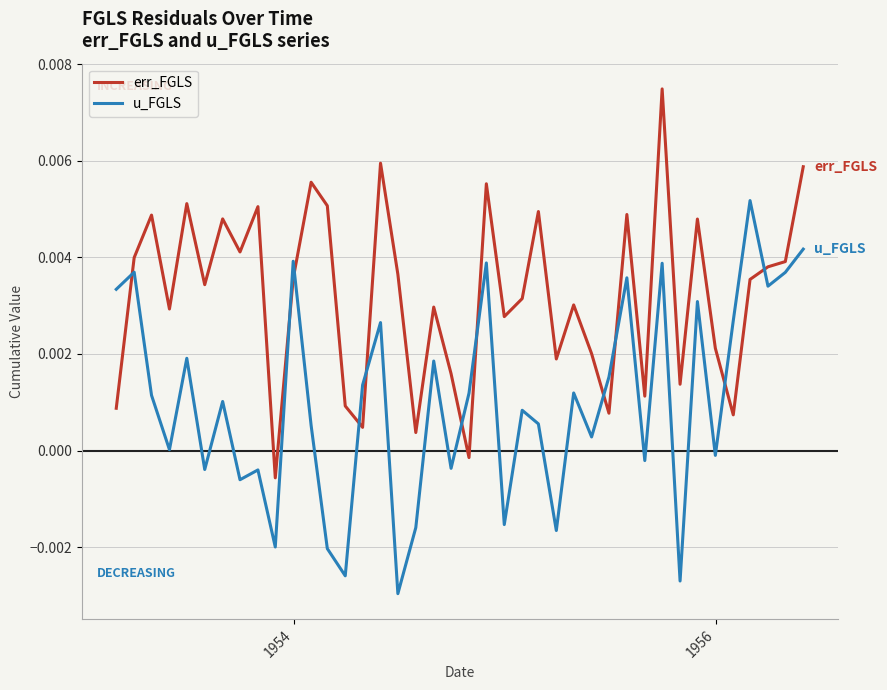

List the series in order of their peak value, lowest first.

u_FGLS, err_FGLS